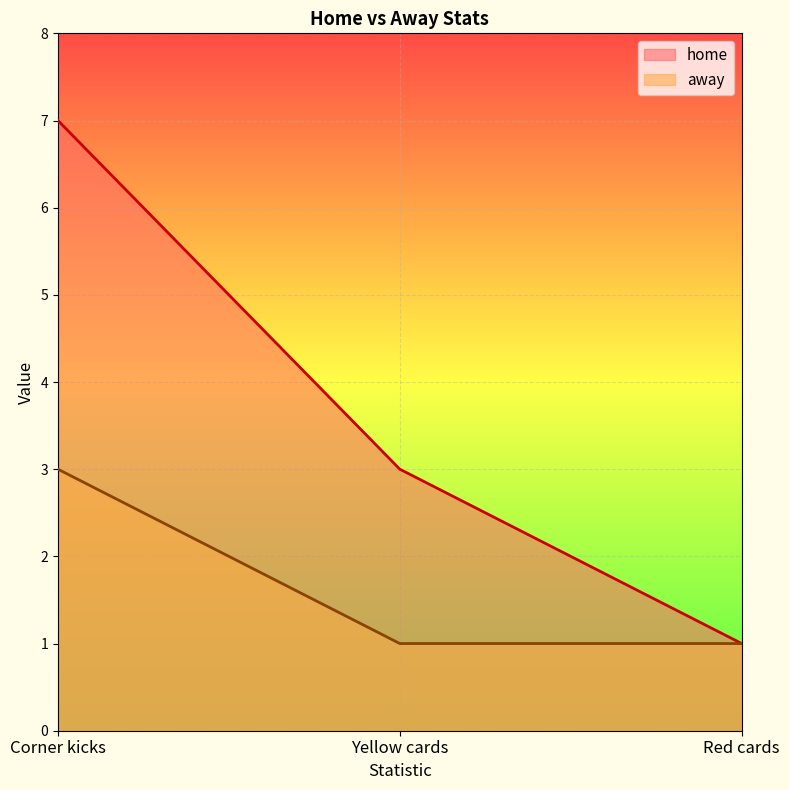

What is the average value of the away series?

2